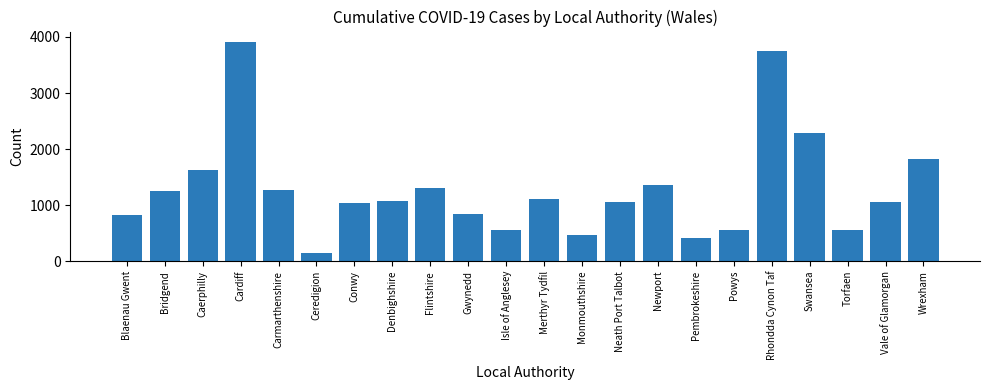

What is the change in value from Caerphilly to Gwynedd?

-777